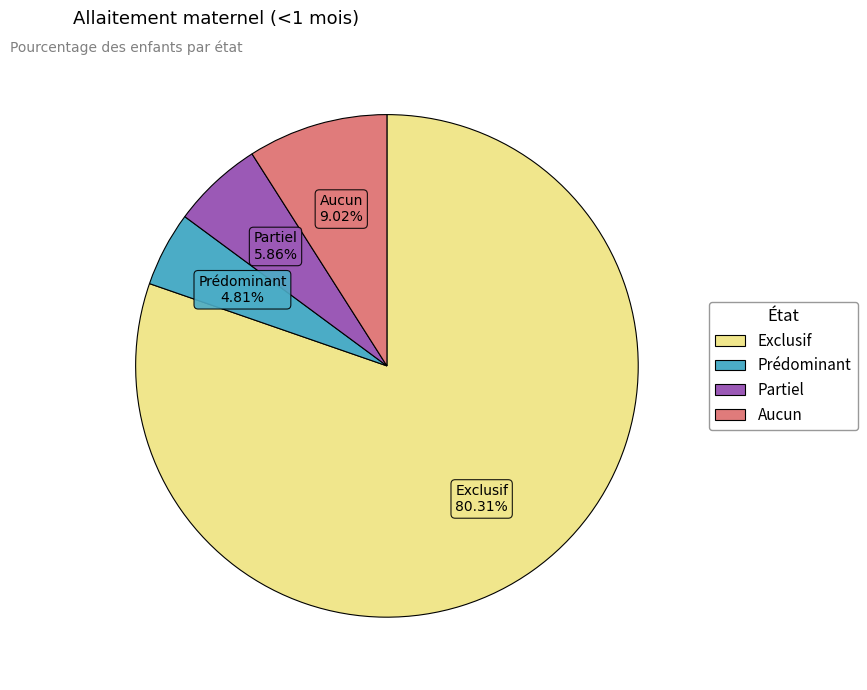

Rank the categories by value from lowest to highest.

Prédominant, Partiel, Aucun, Exclusif